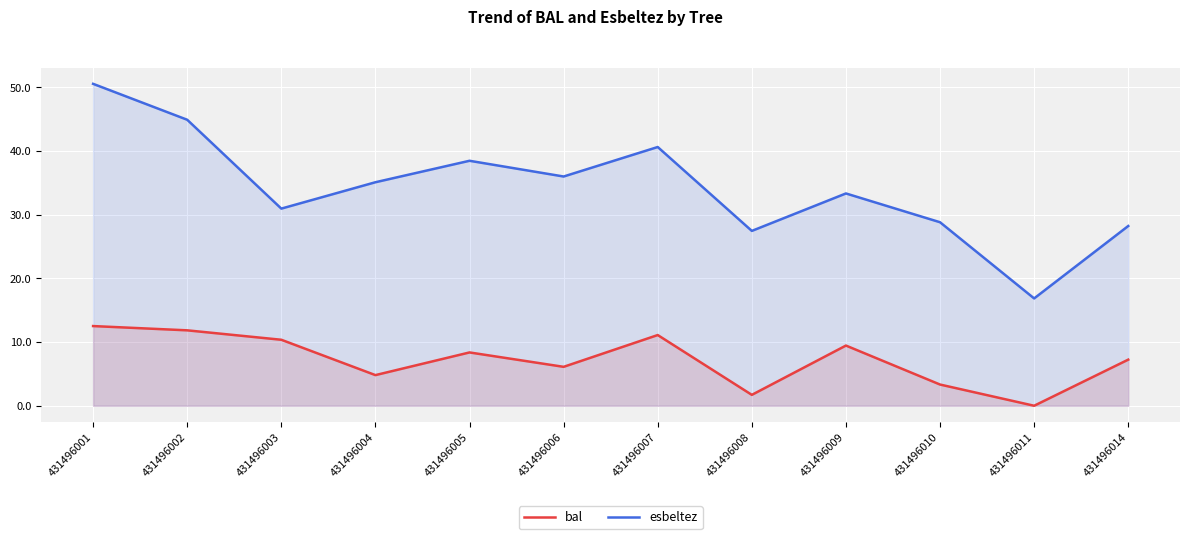

Is it true that esbeltez equals 47.3 at 431496014?

False